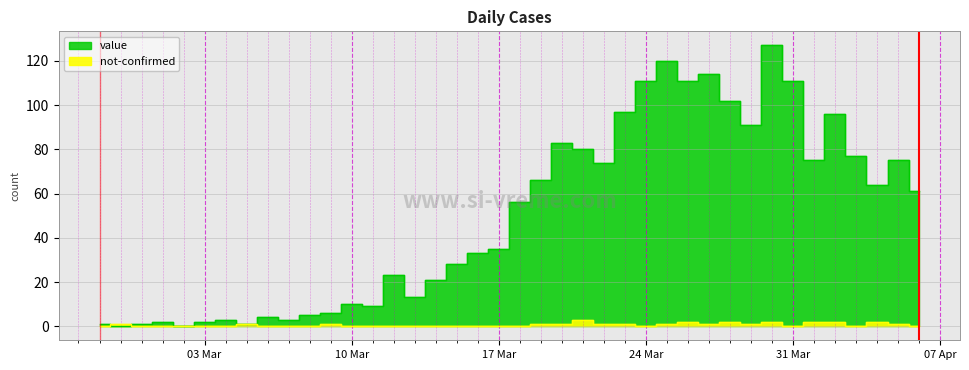

What is the difference between the value values at 2020-03-09 and 2020-03-14?

15